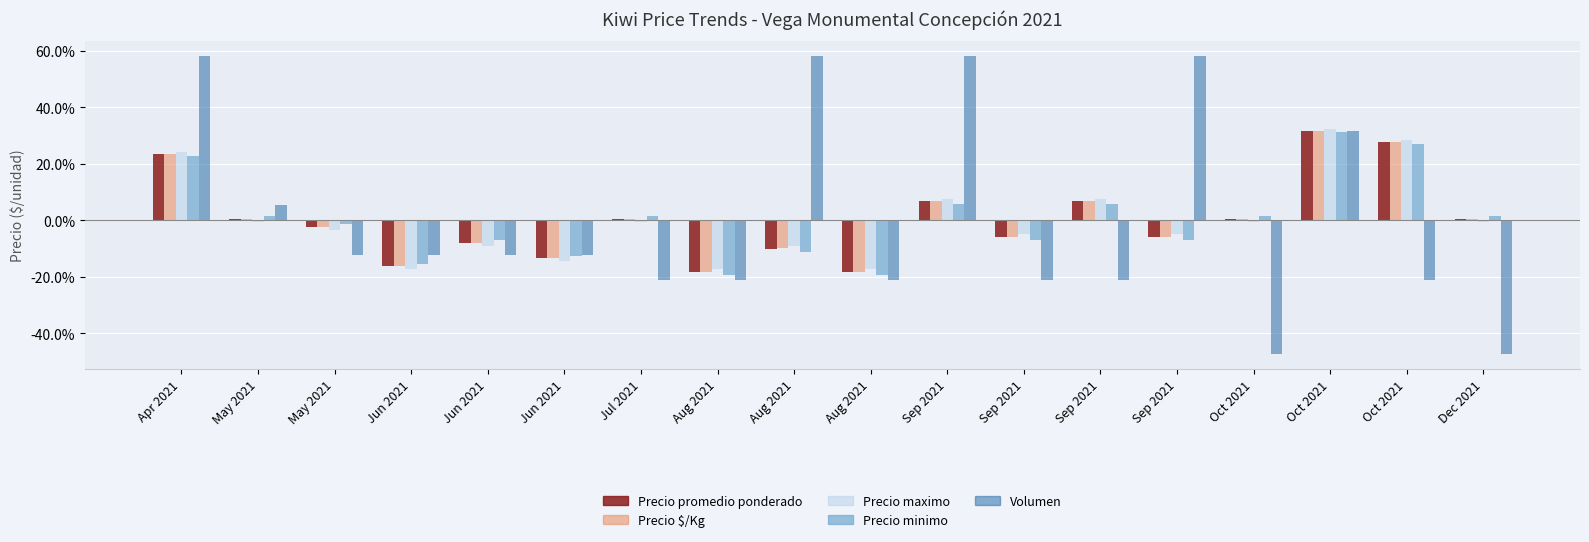

Which category has the lowest value across all series?

May 2021